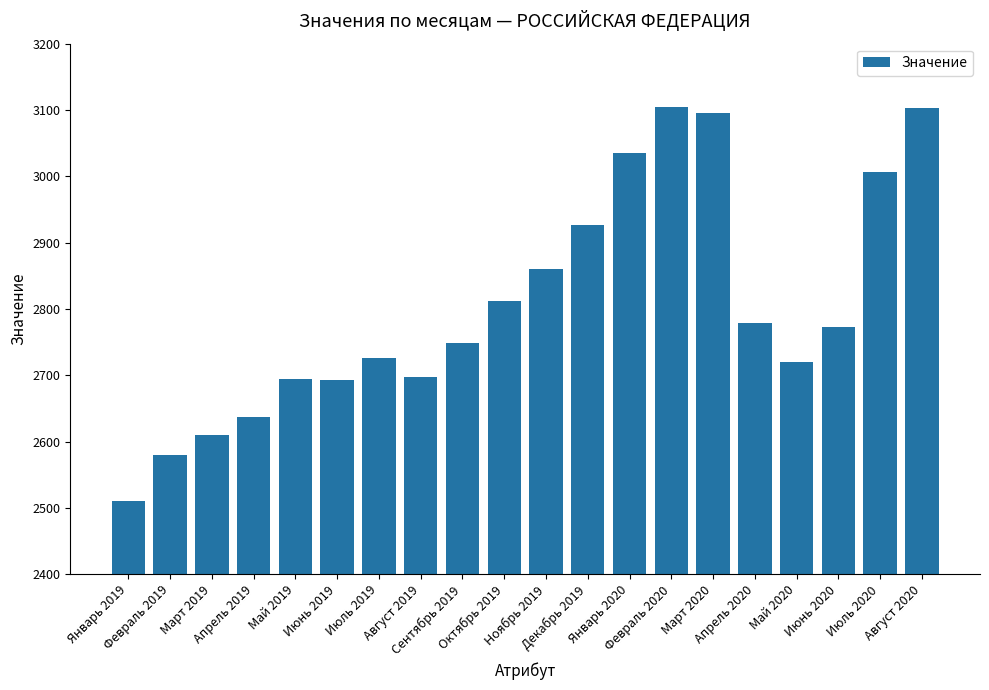

What is the difference between the second highest and second lowest values?

524.2